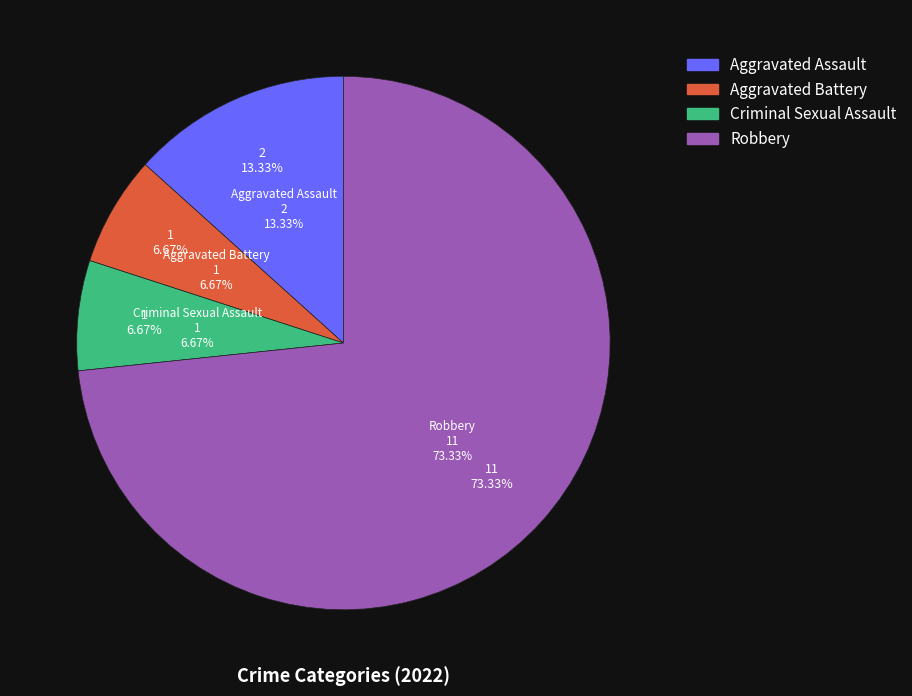

What is the ratio of the value at Aggravated Battery to the value at Robbery?

0.1